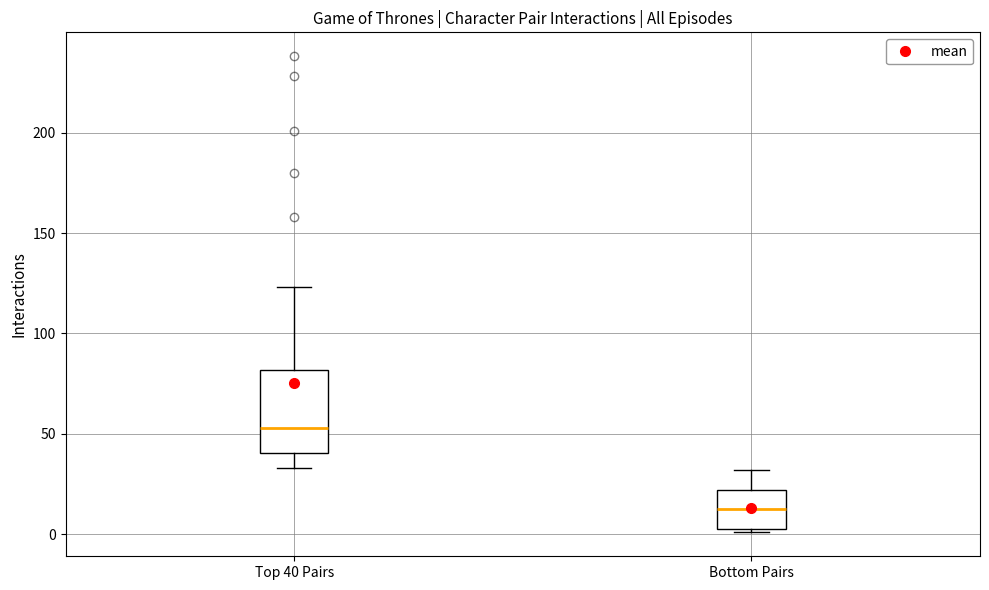

Reading left to right, read every box against the y-axis: the position of its median line, the range the box covers, and the ends of its whiskers. The values are not printed on the chart, so give them approximately, as read against the axis.

Top 40 Pairs: median 55, box 40 to 80, whiskers 35 to 125
Bottom Pairs: median 15, box 5 to 20, whiskers 0 to 30